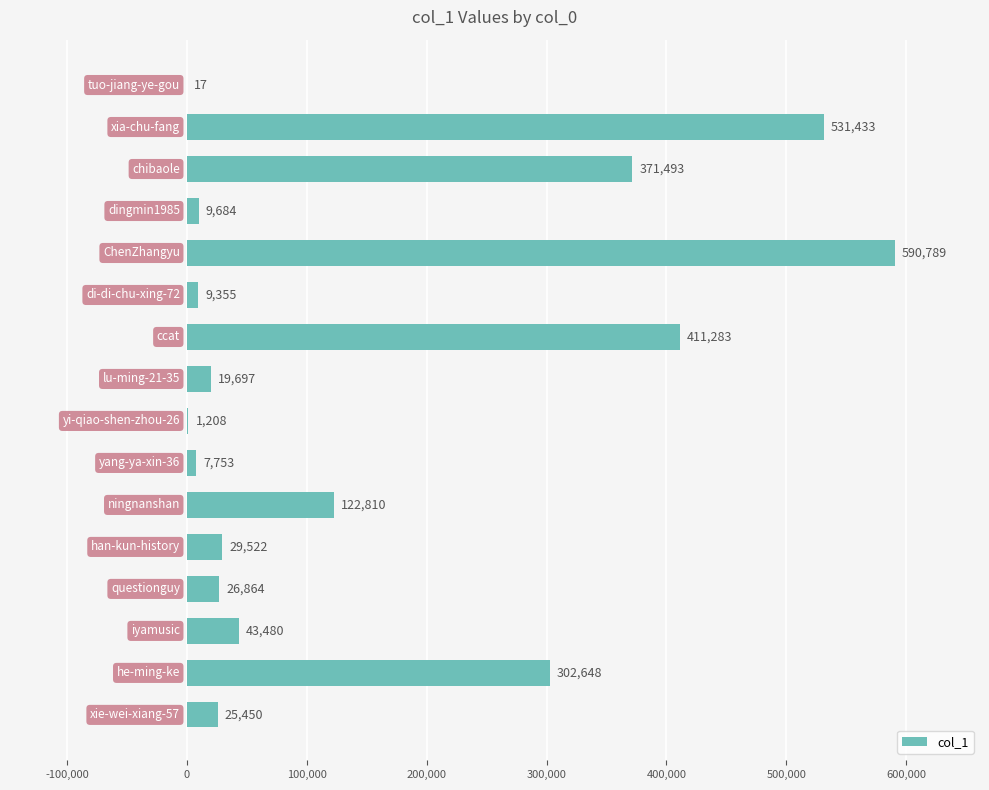

What is the average value?

156468